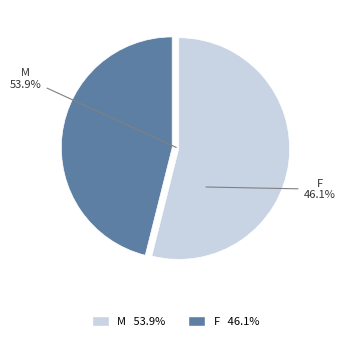

Which category has the biggest portion of the pie?

M